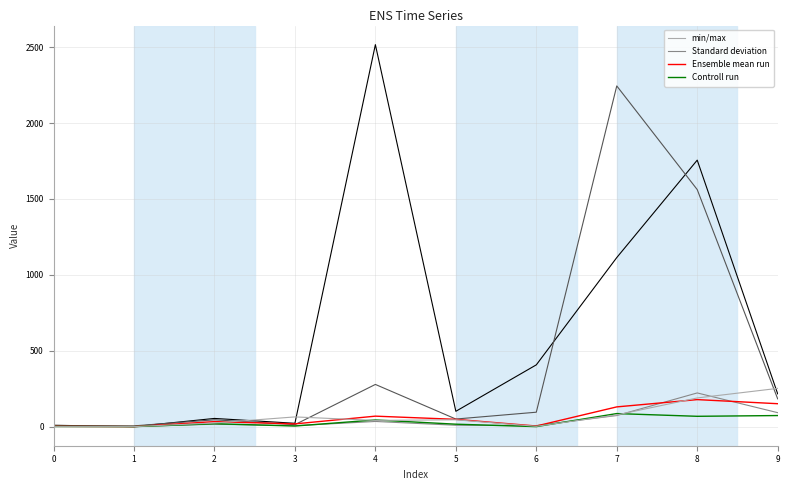

At which category is the sum across all series the highest?

8